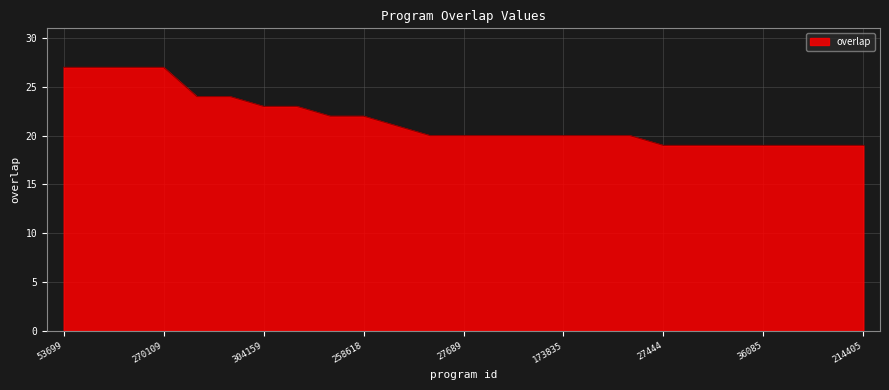

What is the difference between the maximum and minimum values?

8